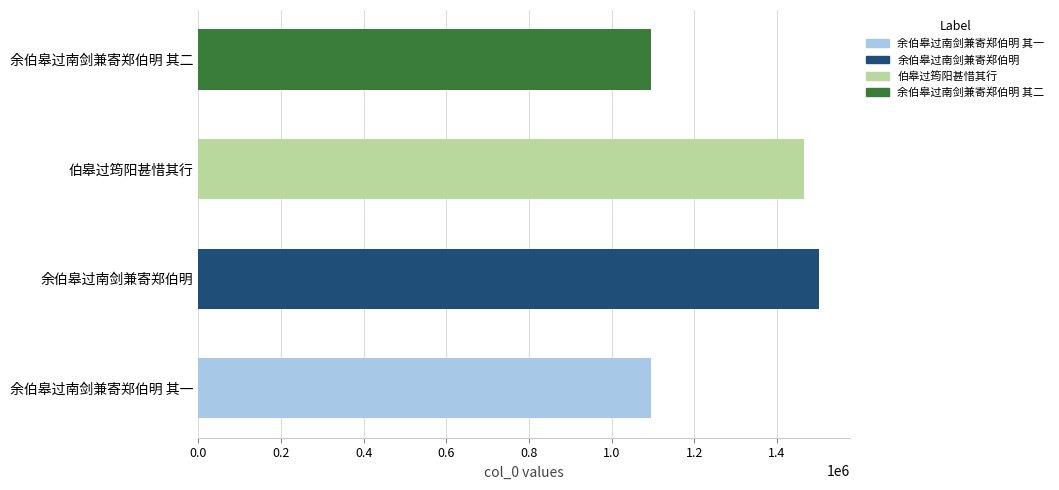

How many categories are shown in the chart?

4